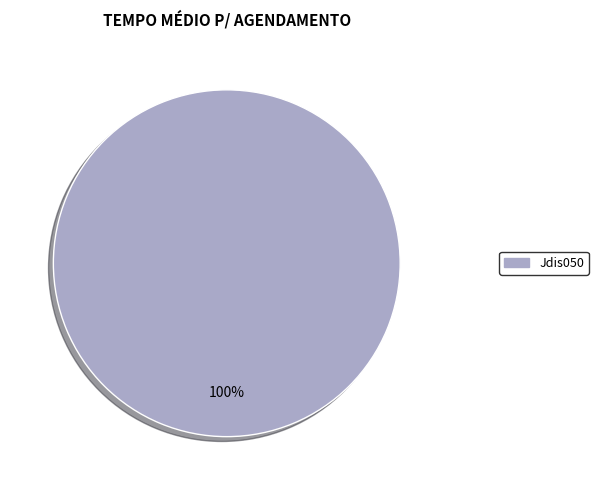

Does any single category account for the majority?

Yes